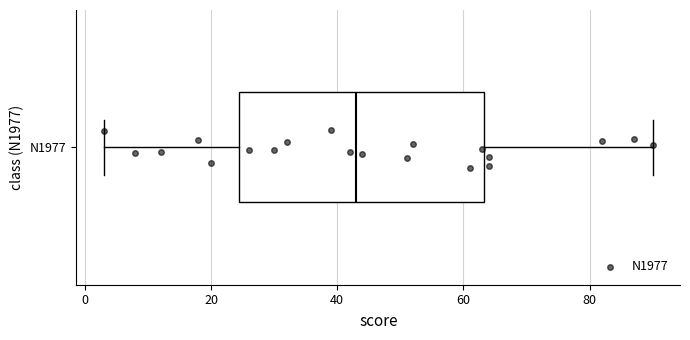

Read this box plot against the x-axis: the position of the median line, the range covered by the box, and the ends of both whiskers. The values are not printed on the chart, so give them approximately, as read against the axis.

median 44, box 24 to 64, whiskers 4 to 90